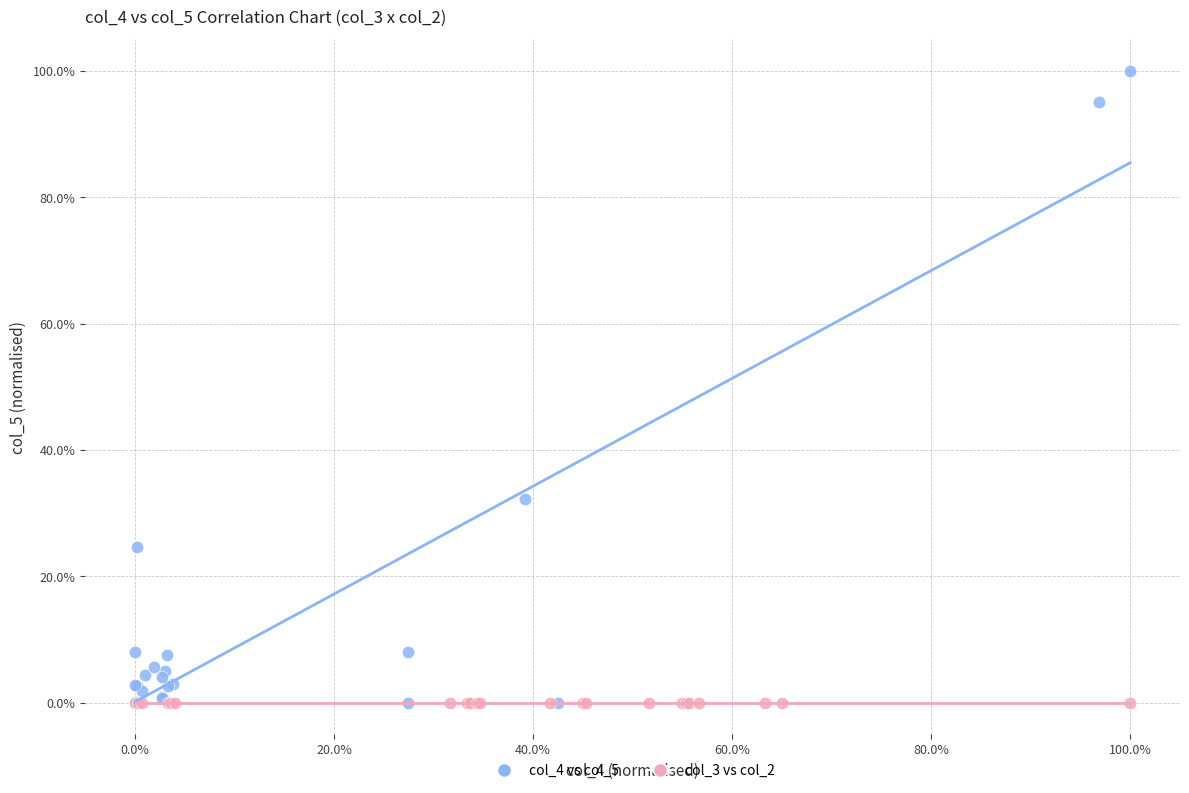

What are all the series names shown in the legend?

col_4 vs col_5, col_3 vs col_2